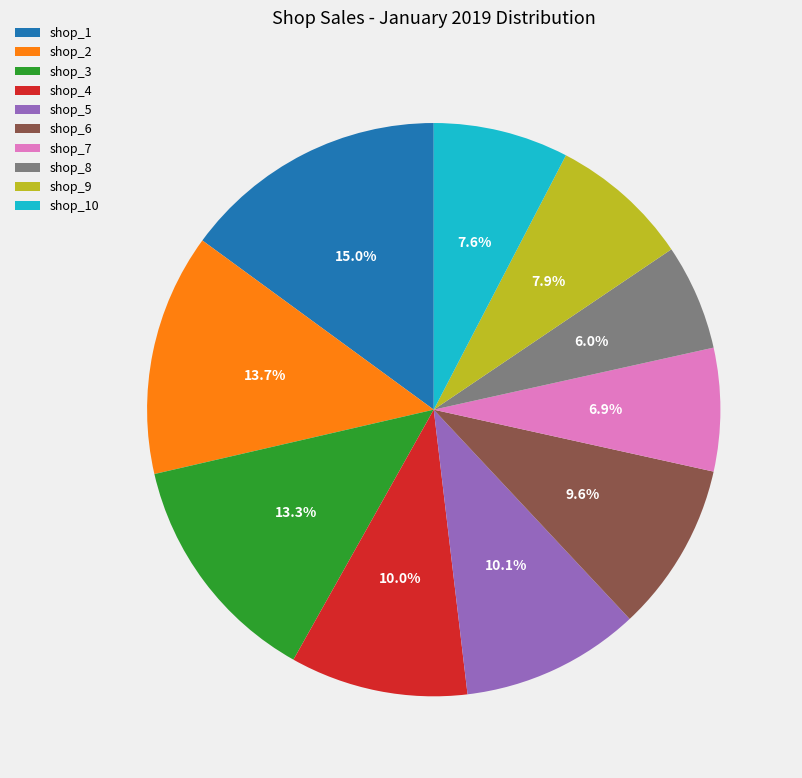

Count the number of slices in the pie.

10